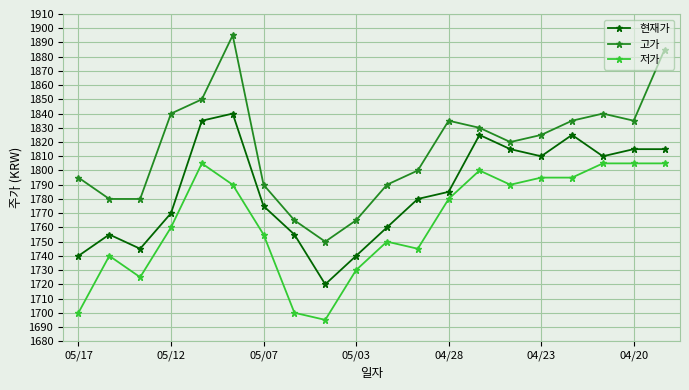

List the series in order of their overall mean, lowest first.

저가, 현재가, 고가